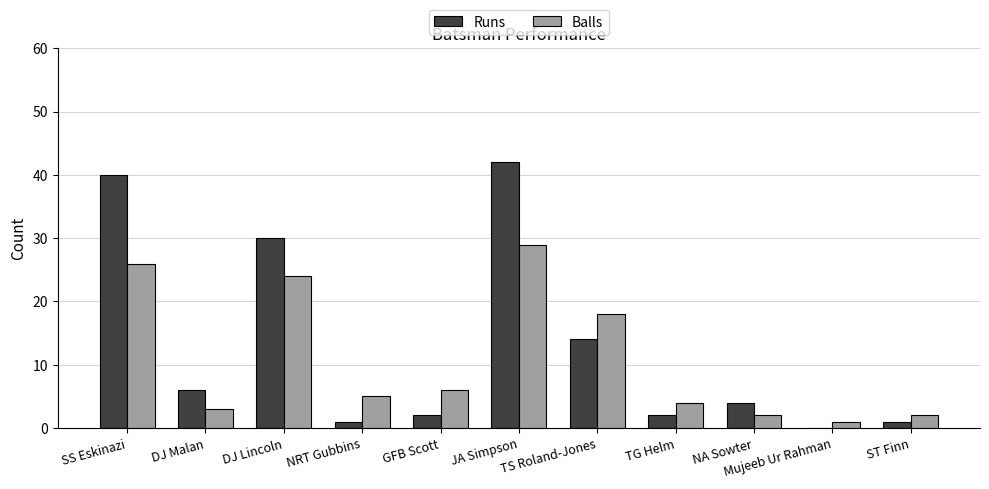

What is the sum of all Balls values?

120